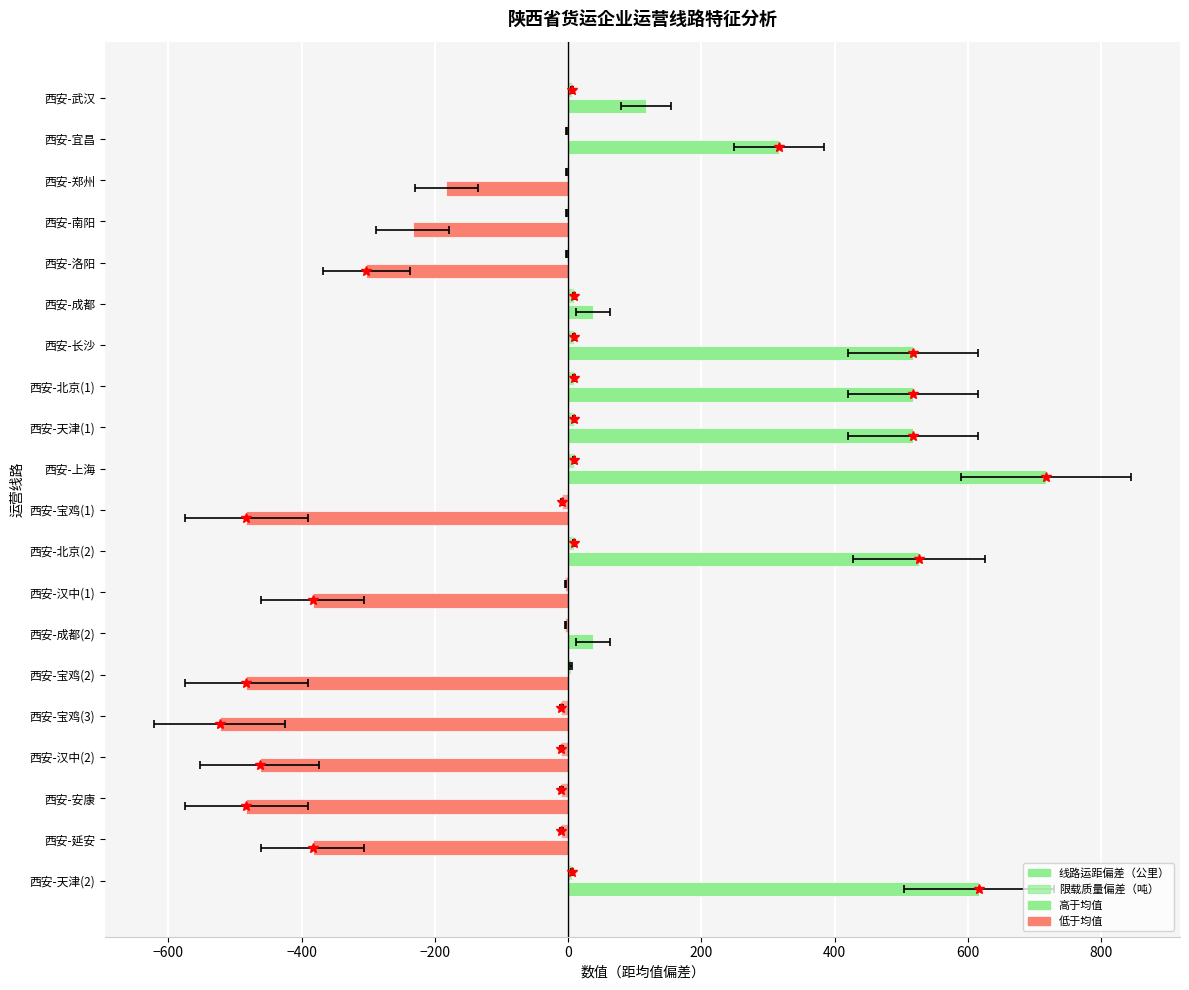

Does the chart contain stacked bars?

No